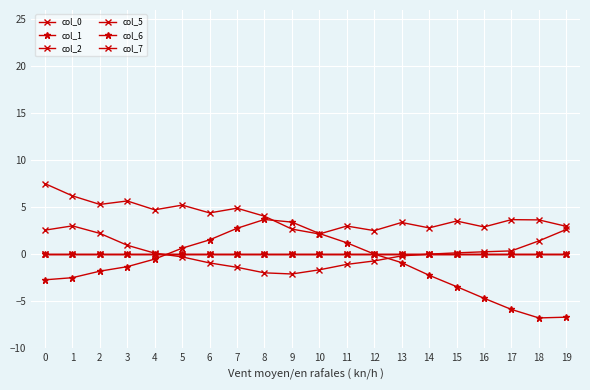

Is this an area chart (filled region under the line)?

No